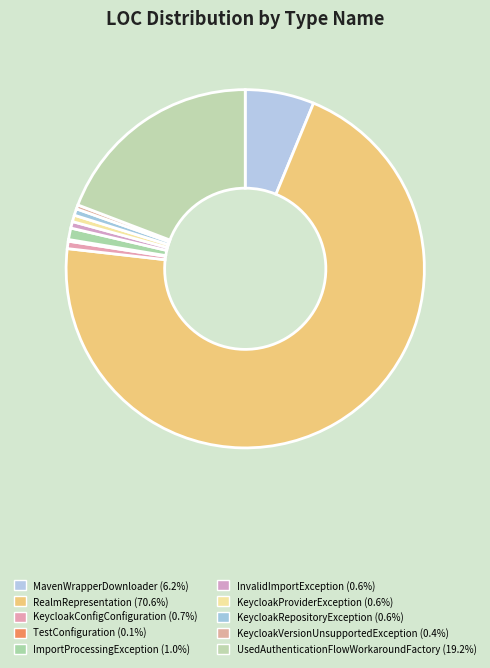

To the nearest percent, what portion does InvalidImportException represent?

1%